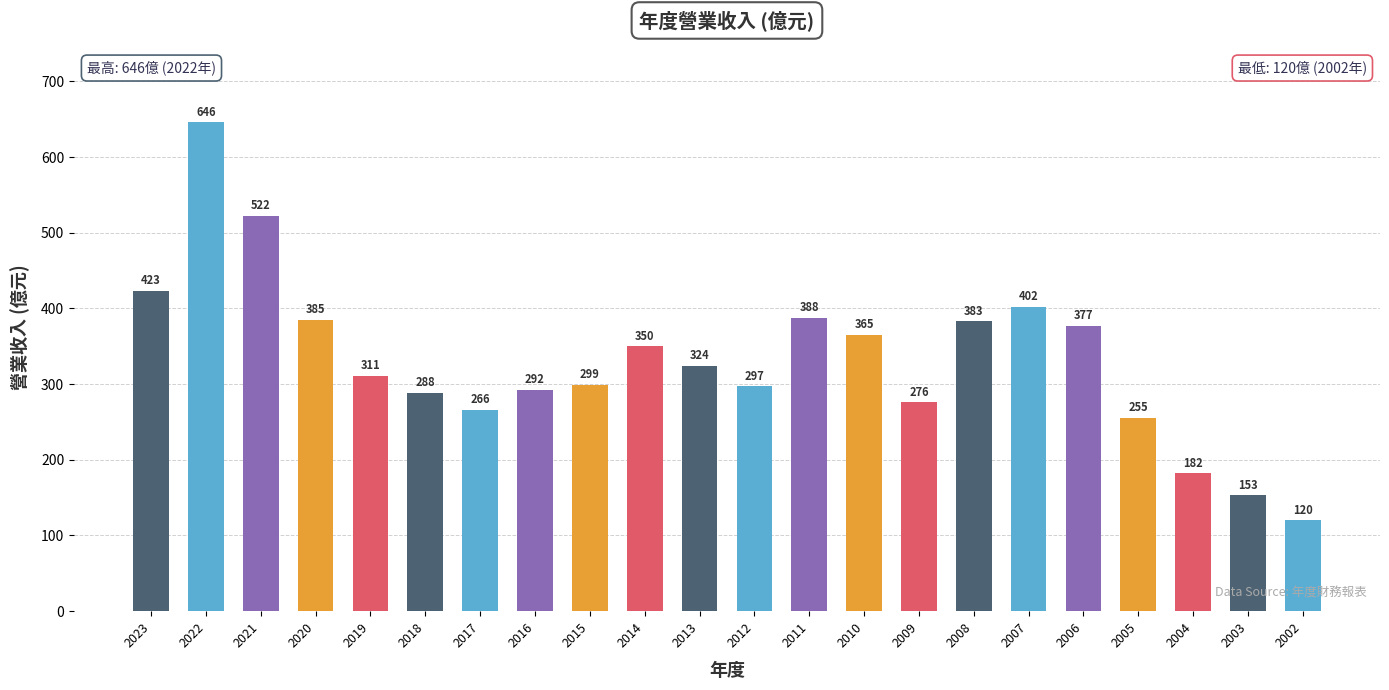

Does the chart contain stacked bars?

No